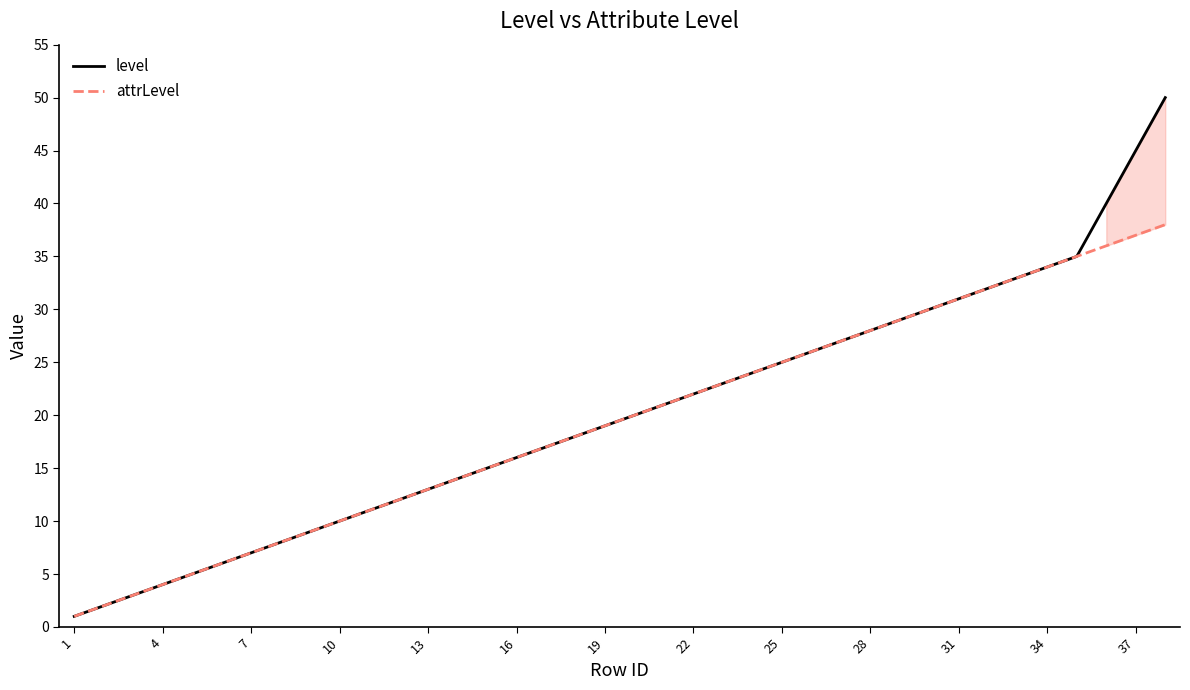

List the series in order of their peak value, highest first.

level, attrLevel